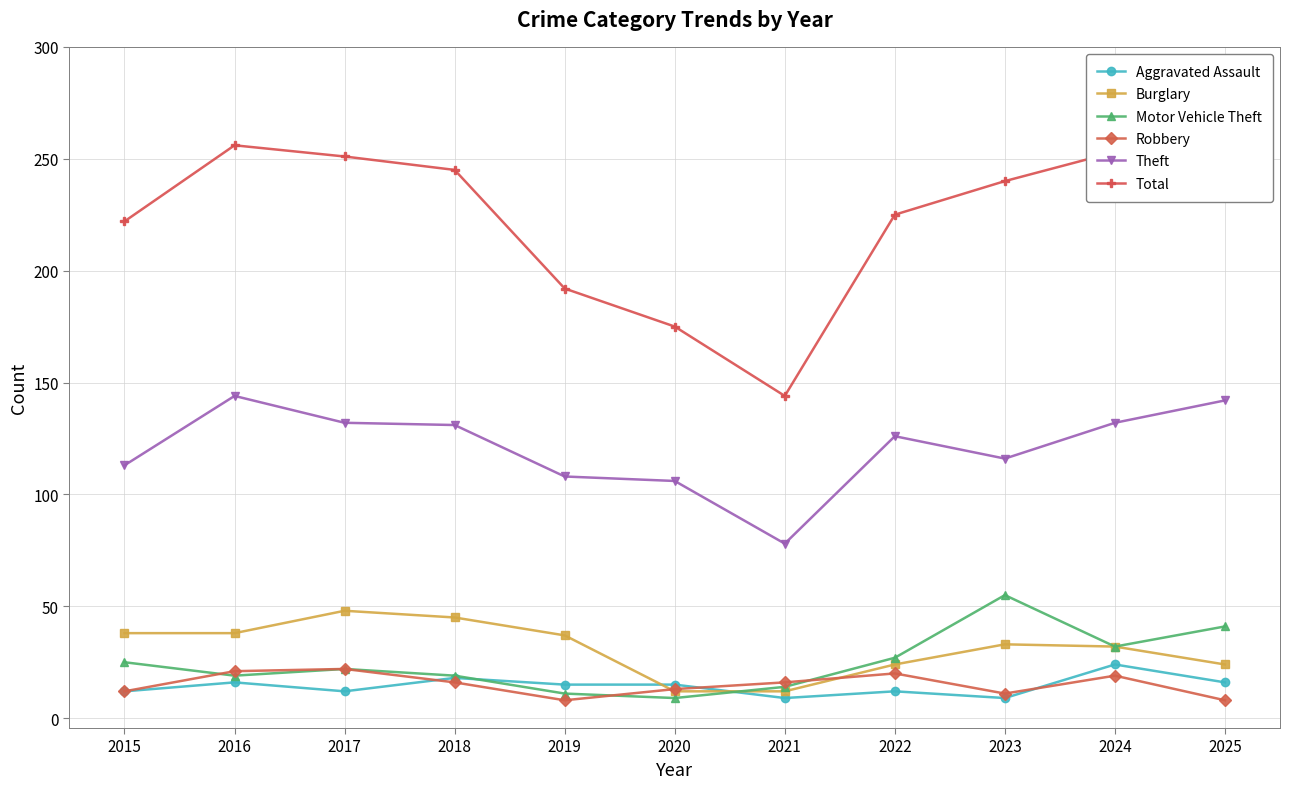

Which series has the largest total across all categories?

Total